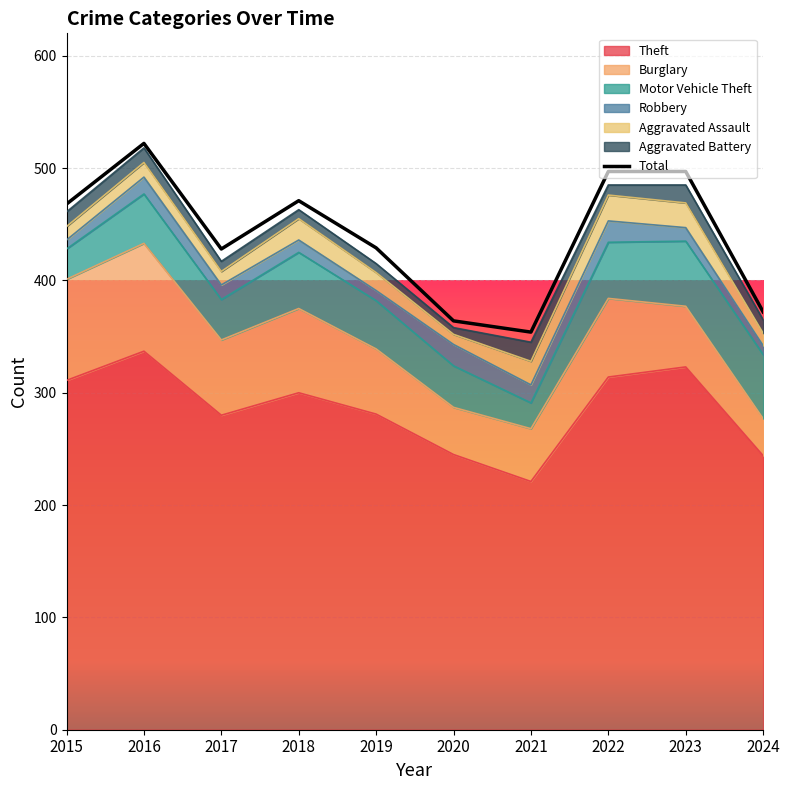

True or false: Aggravated Assault has a value of 12 at 2017.

True